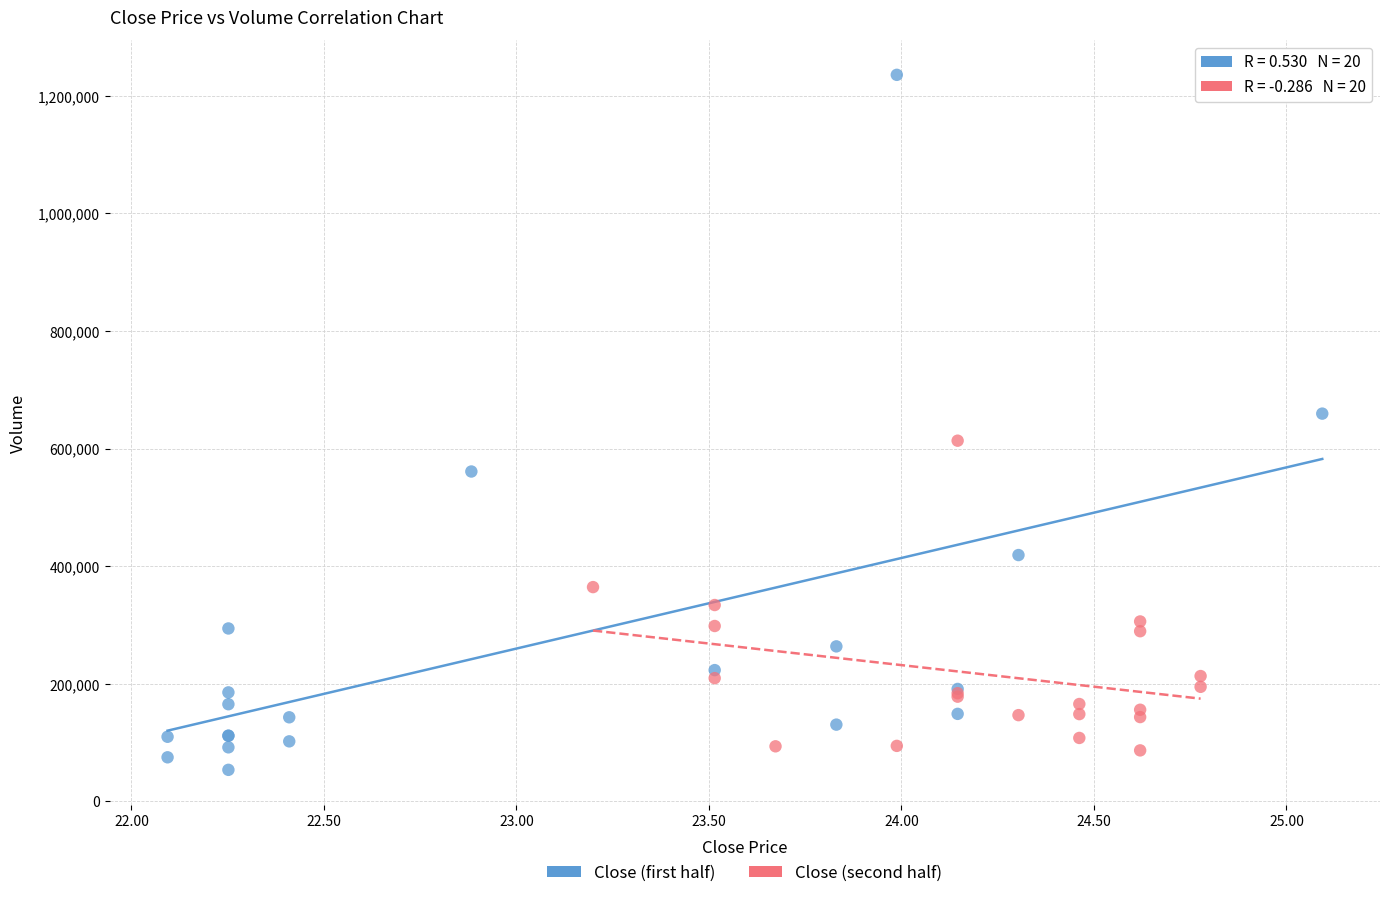

Which series reaches the minimum Y coordinate?

Close (first half)